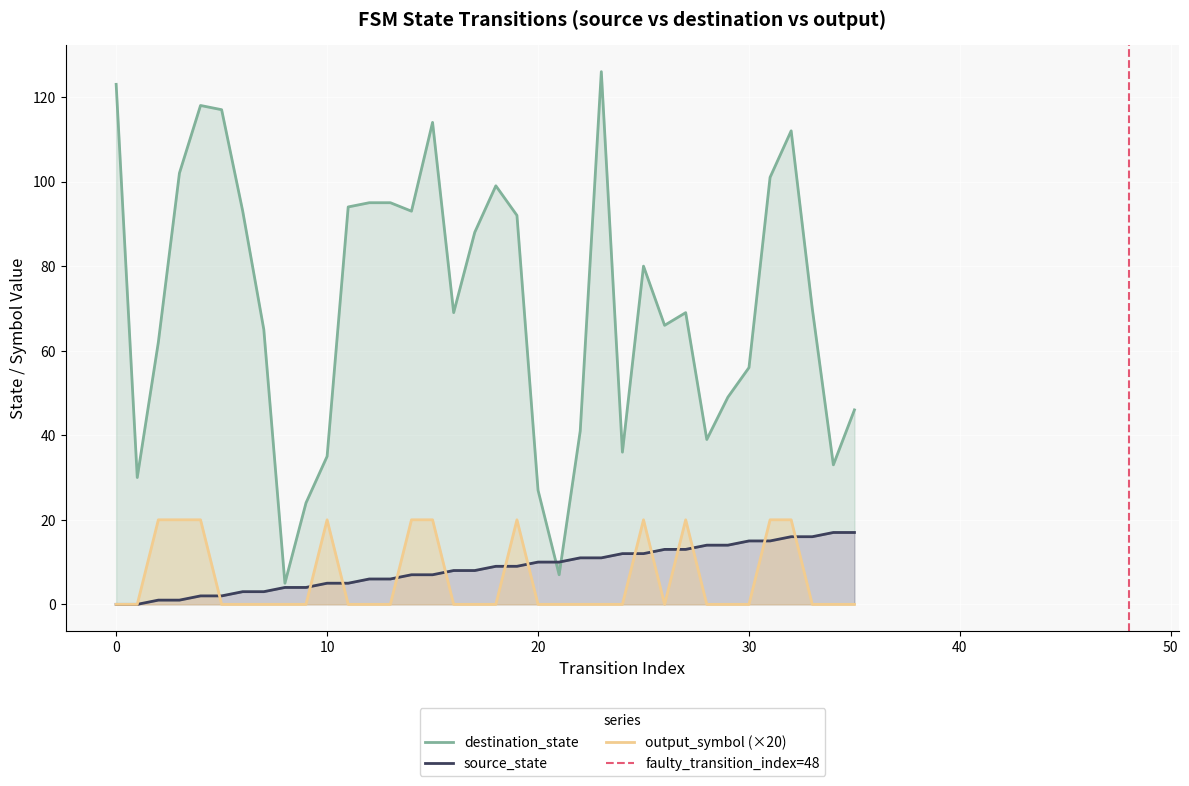

What is the difference between the second highest and minimum values in the source_state series?

17